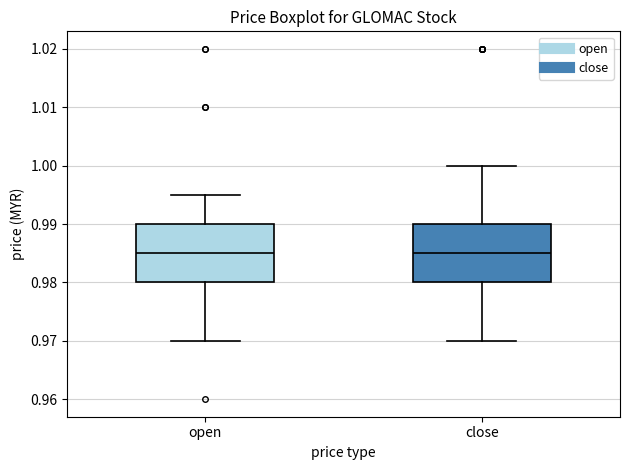

Reading left to right, read every box against the y-axis: the position of its median line, the range the box covers, and the ends of its whiskers. The values are not printed on the chart, so give them approximately, as read against the axis.

open: median 0.985, box 0.980 to 0.990, whiskers 0.970 to 0.995
close: median 0.985, box 0.980 to 0.990, whiskers 0.970 to 1.000